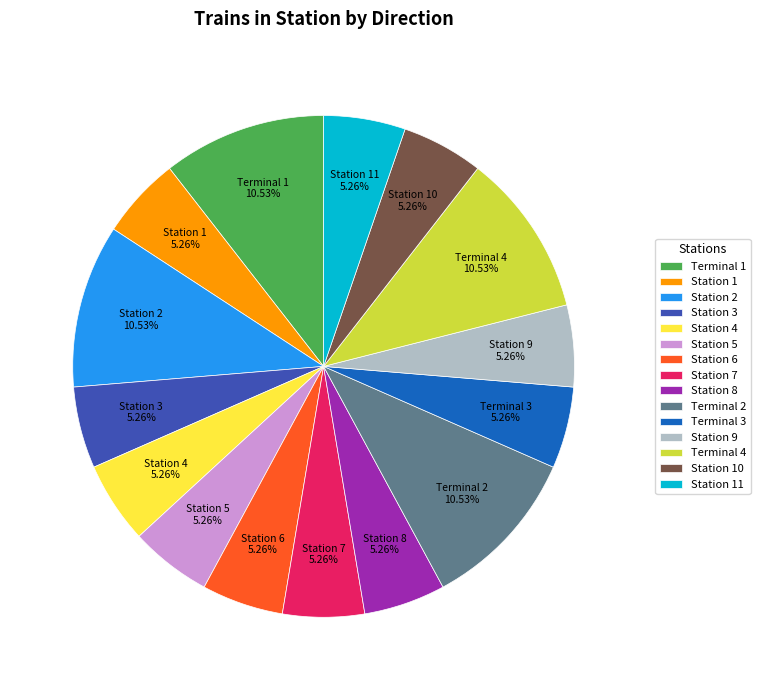

Which has a higher value, Station 8 or Station 2?

Station 2